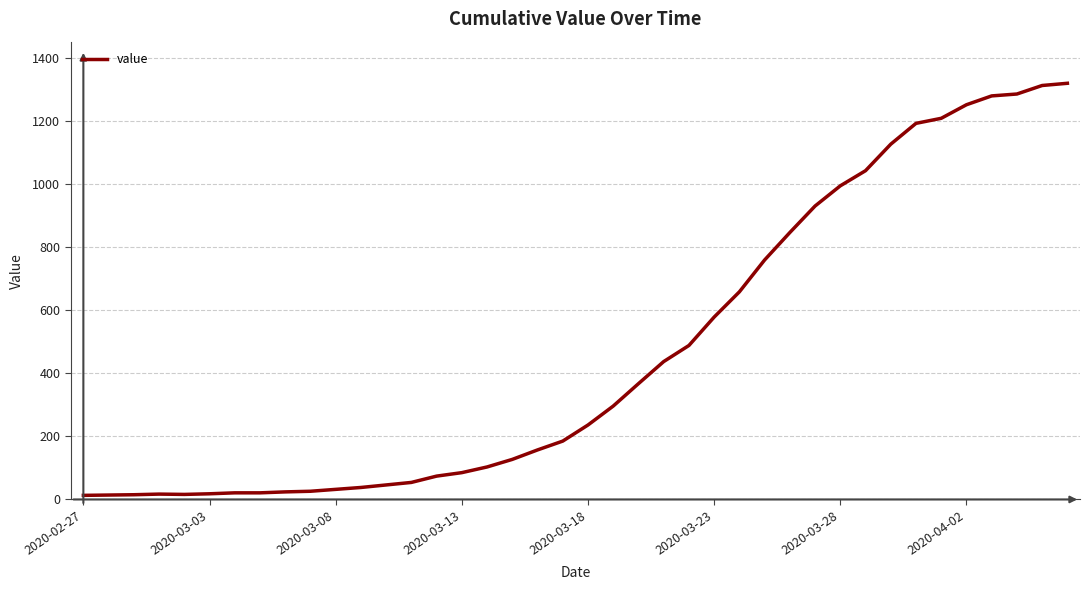

What is the greatest value displayed?

1319